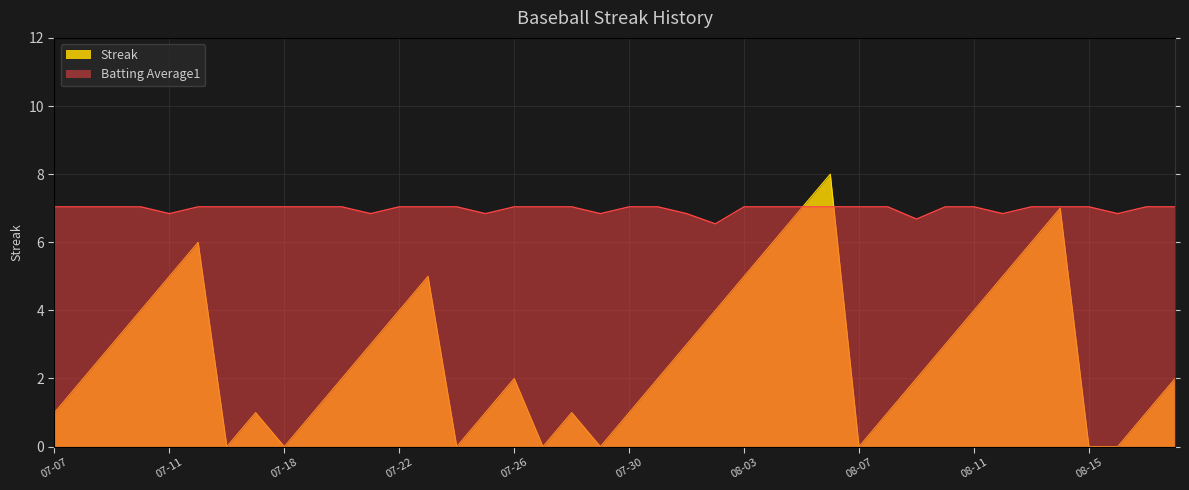

What is the maximum value shown in the chart?

8.0